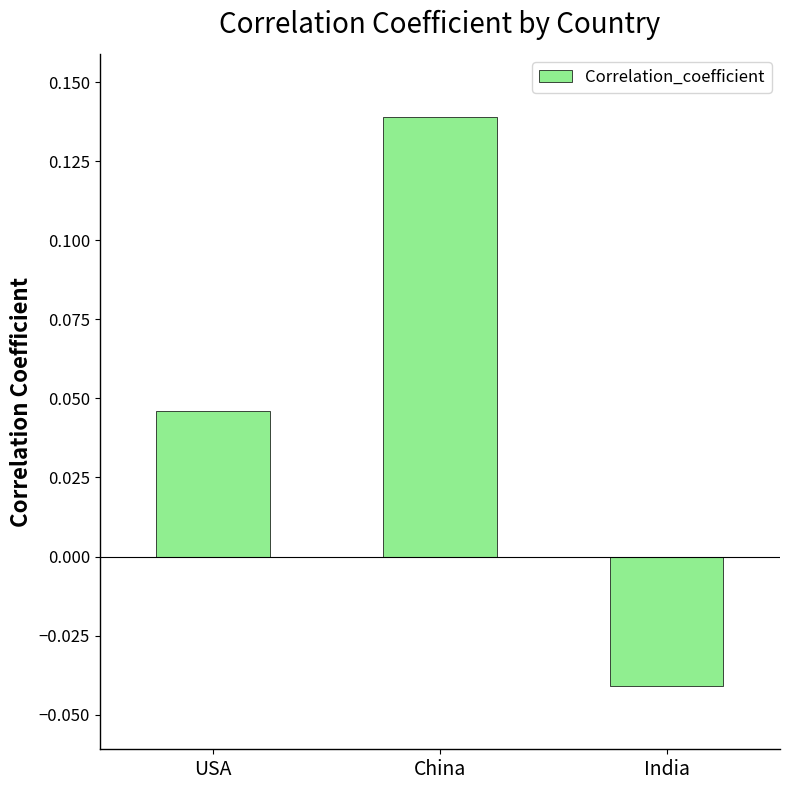

Which label corresponds to the smallest value in the chart?

India